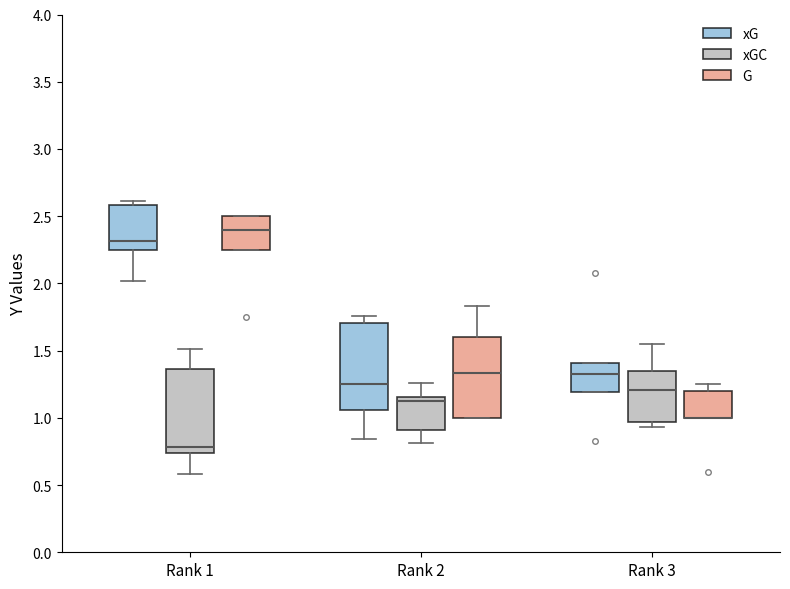

Where does the upper whisker of the box for Rank 1 (xGC) end on the y-axis? The values are not printed on the chart, so give them approximately, as read against the axis.

1.50